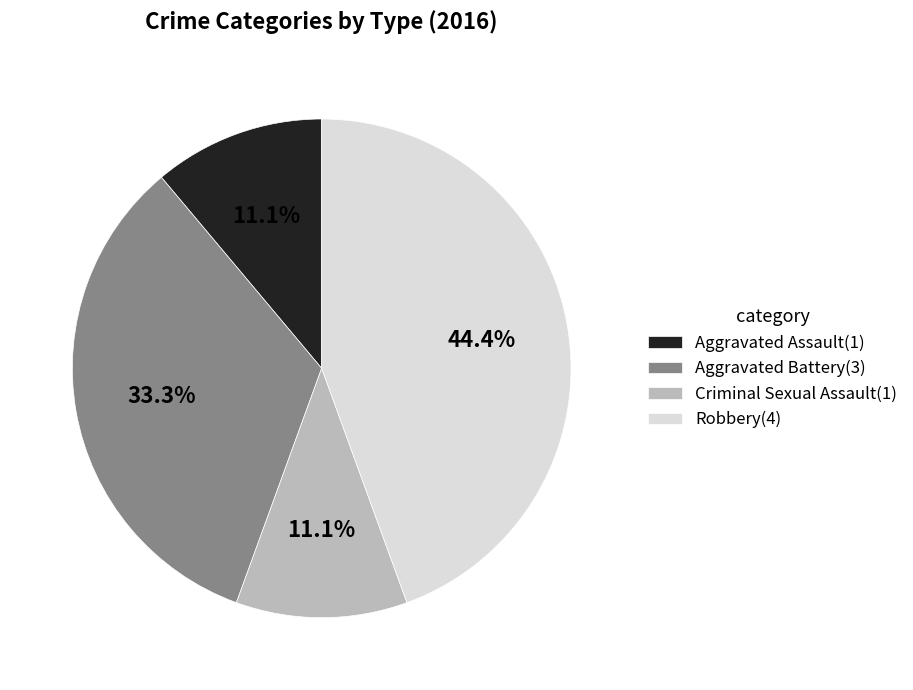

Approximately how many times larger is the value at Aggravated Battery compared to Criminal Sexual Assault?

3.0